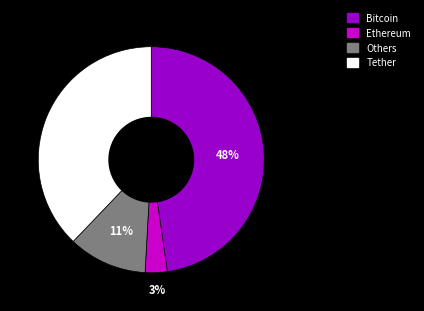

The Tether slice represents 38% of the pie. True or false?

True